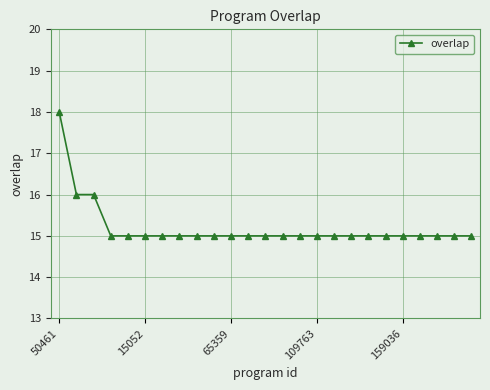

Does the chart have visible grid lines?

Yes